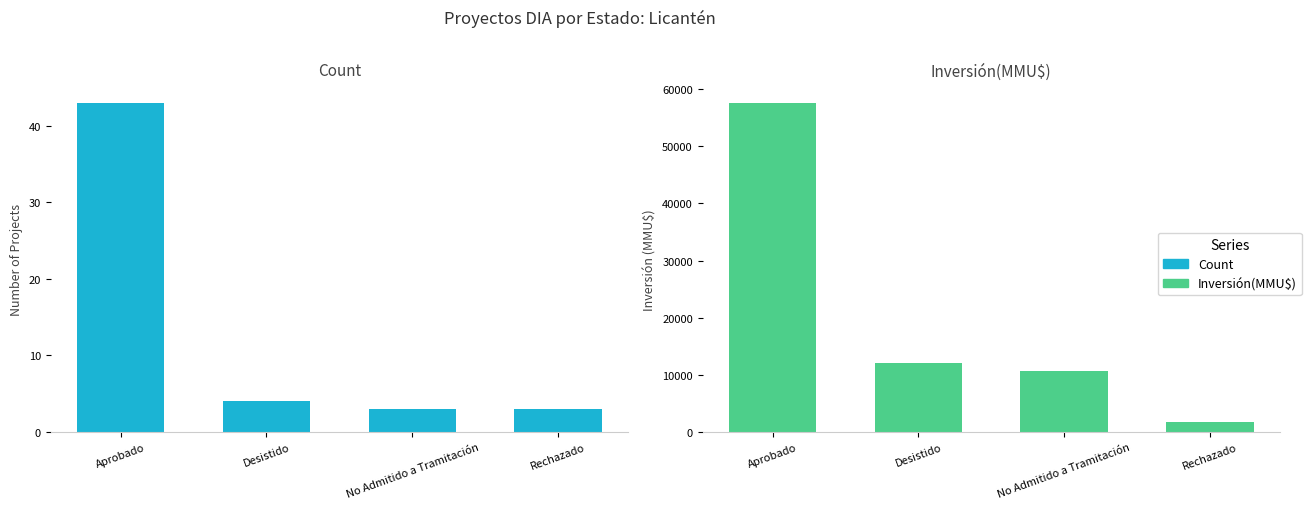

What is the difference between the second highest and second lowest values in the Count series?

1